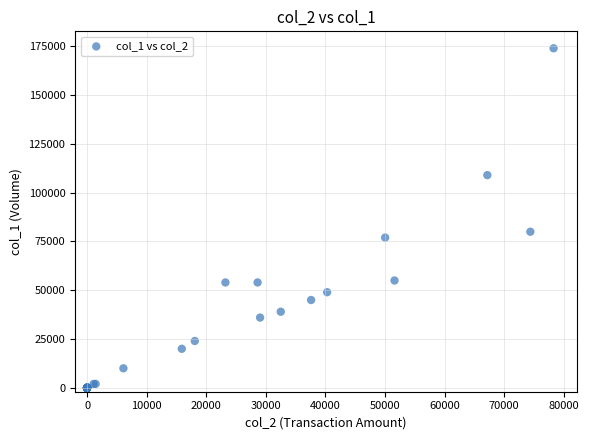

What Y value in the scatter plot is closest to 87000?

80000